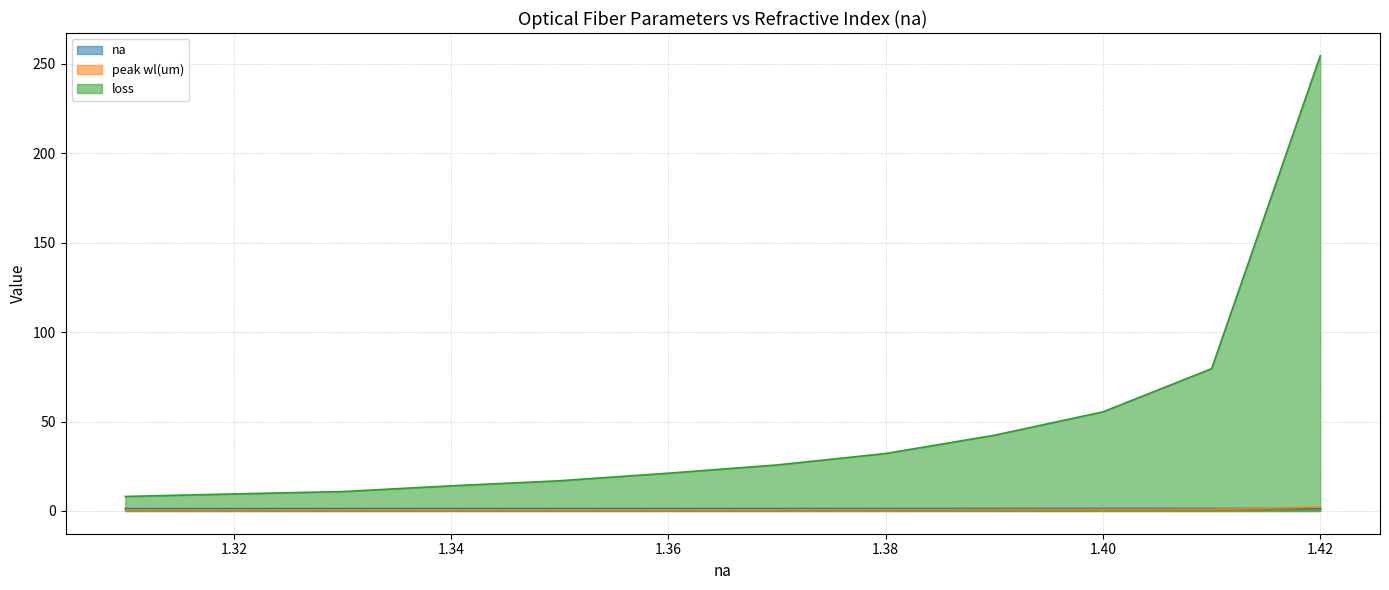

True or false: loss (line) and na (line) intersect in this chart.

False